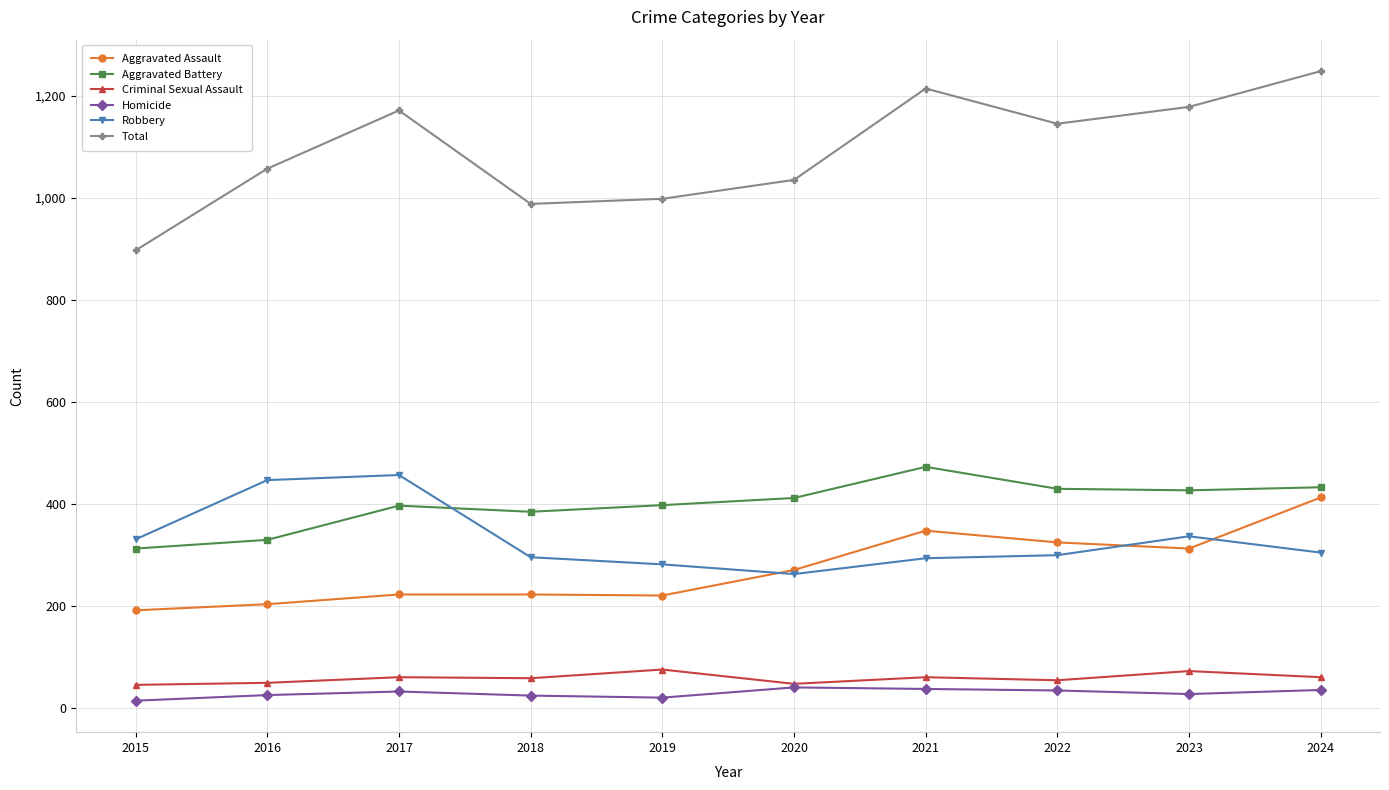

True or false: Criminal Sexual Assault has more than 0 interior local peaks.

True